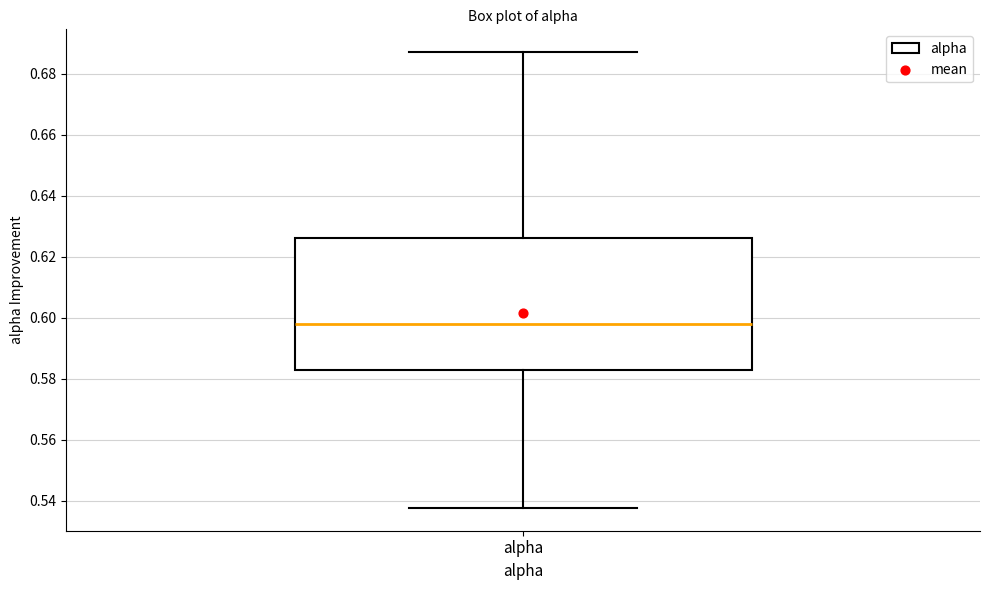

Where does the median line of the box for alpha sit on the y-axis? The values are not printed on the chart, so give them approximately, as read against the axis.

0.598